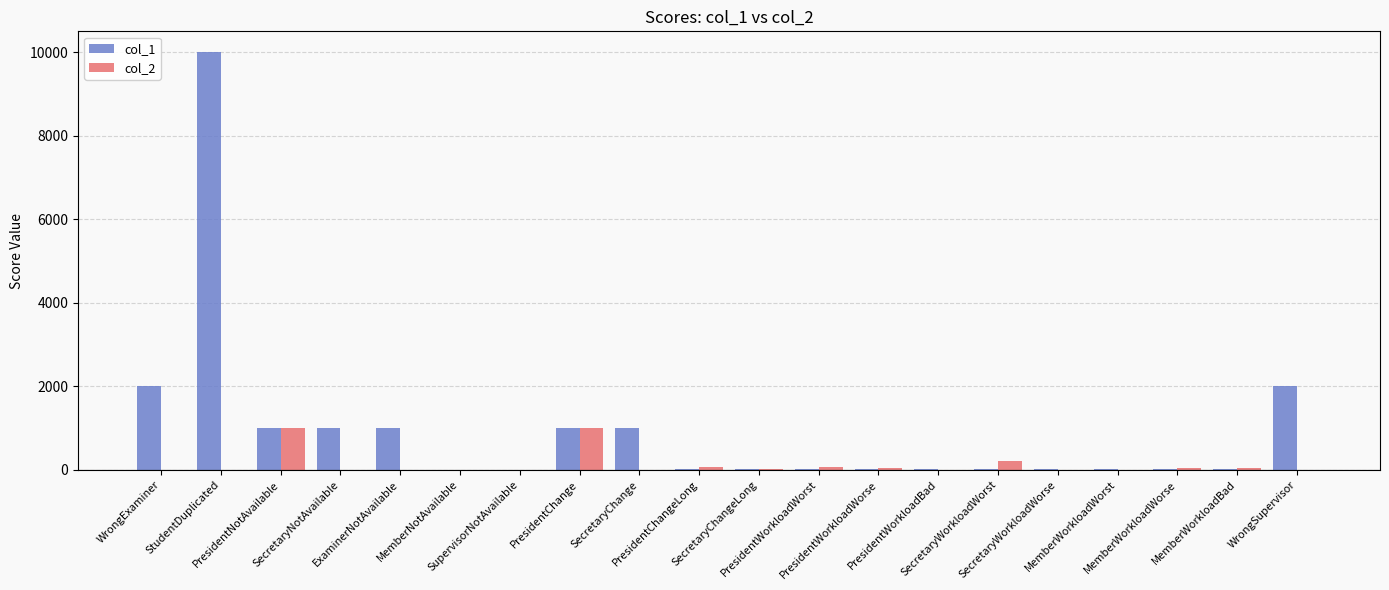

Which series has the largest total across all categories?

col_1